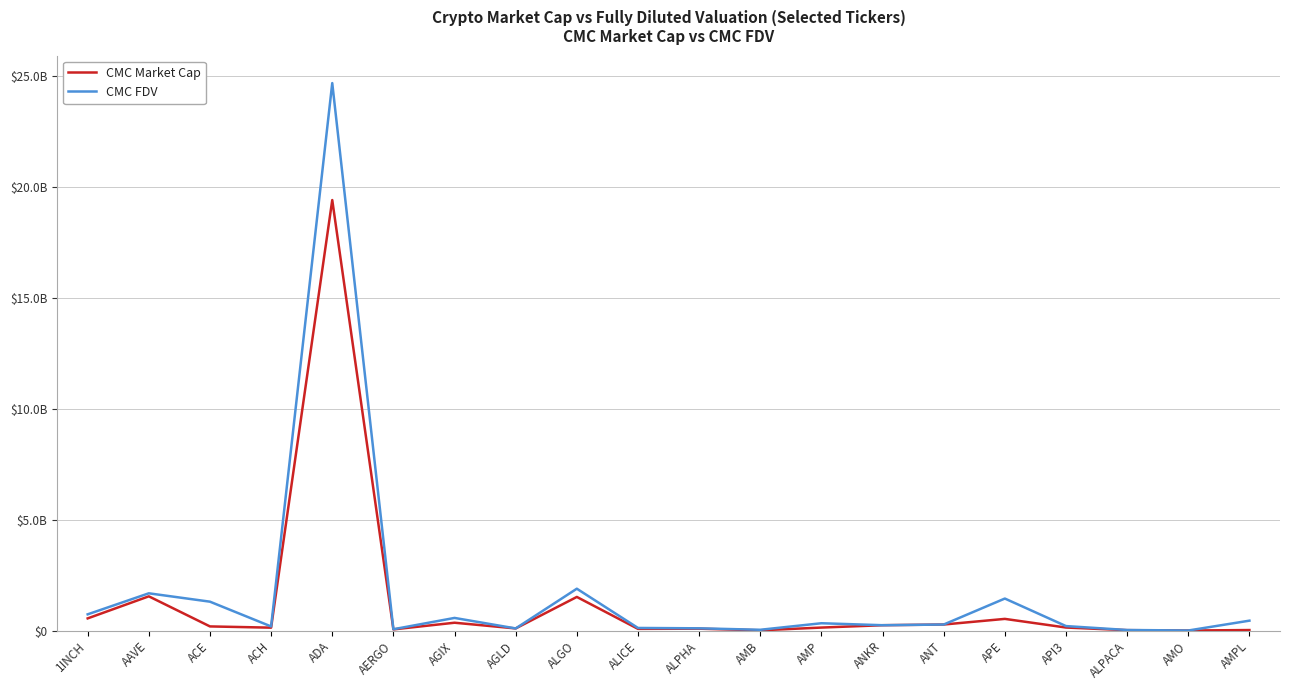

The value of CMC FDV at AAVE is 2262277965. True or false?

False